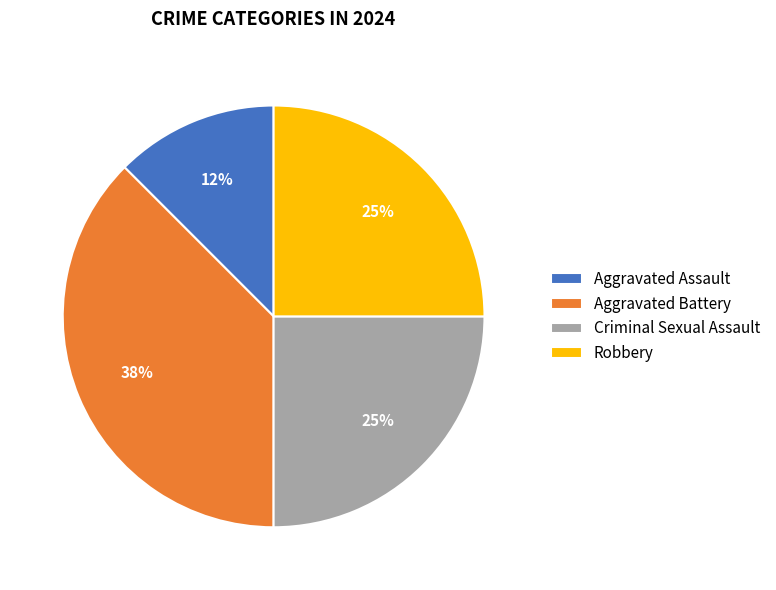

Which slice is the smallest?

Aggravated Assault